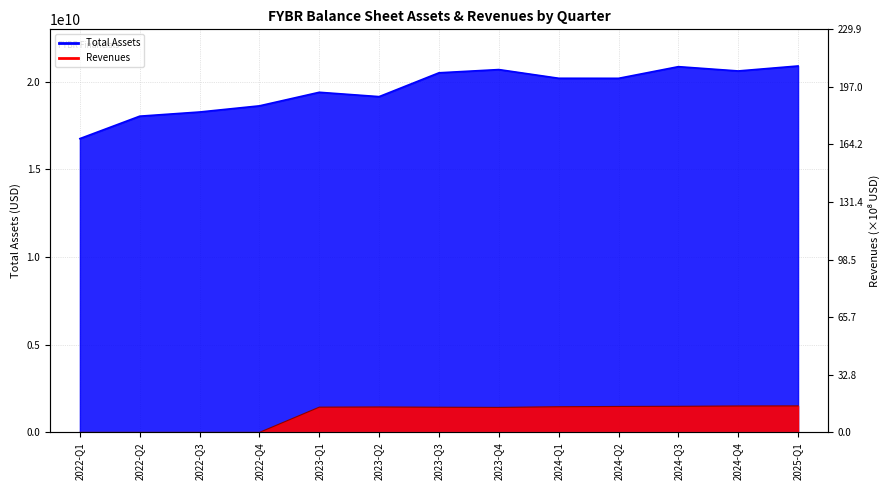

What is the value of the Total Assets point at the 11th from the left?

20859000000